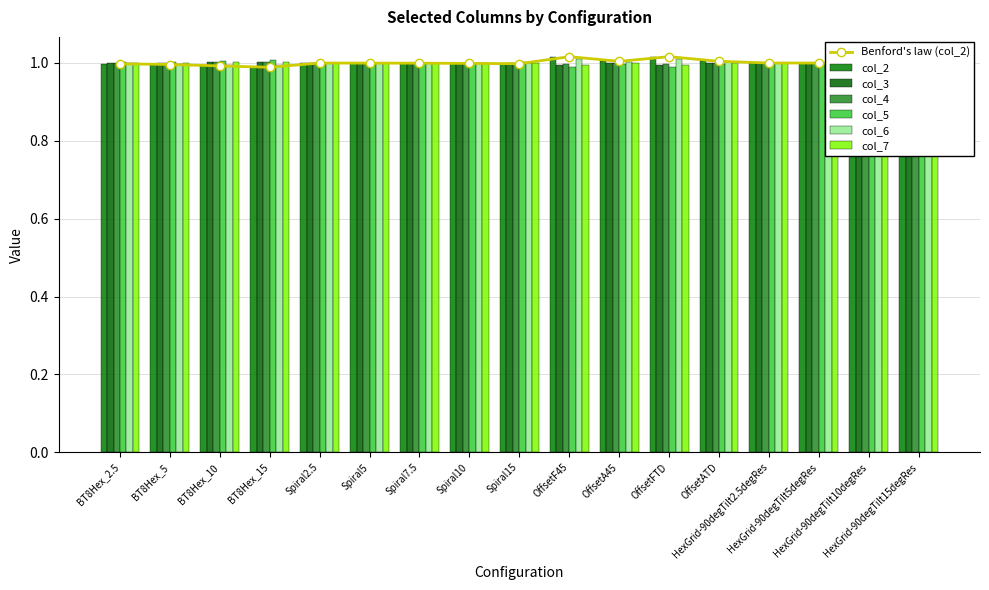

How many groups of bars are there?

17